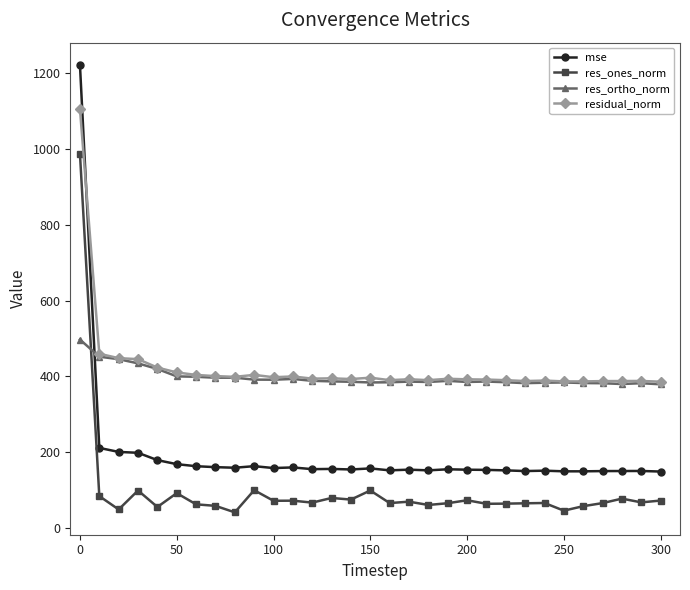

List the series in order of their peak value, lowest first.

res_ortho_norm, res_ones_norm, residual_norm, mse